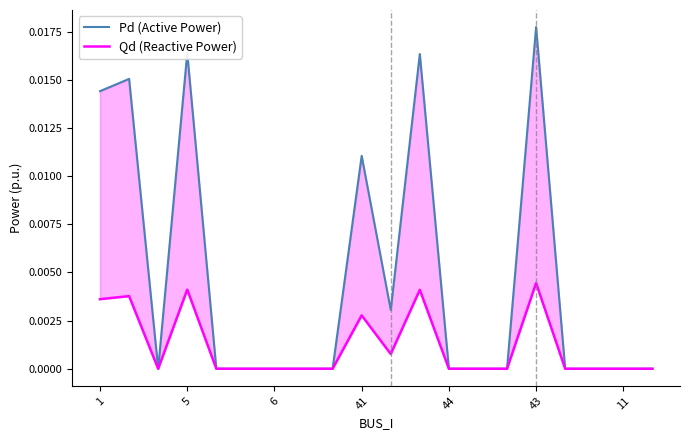

How many lines are shown in the chart?

2